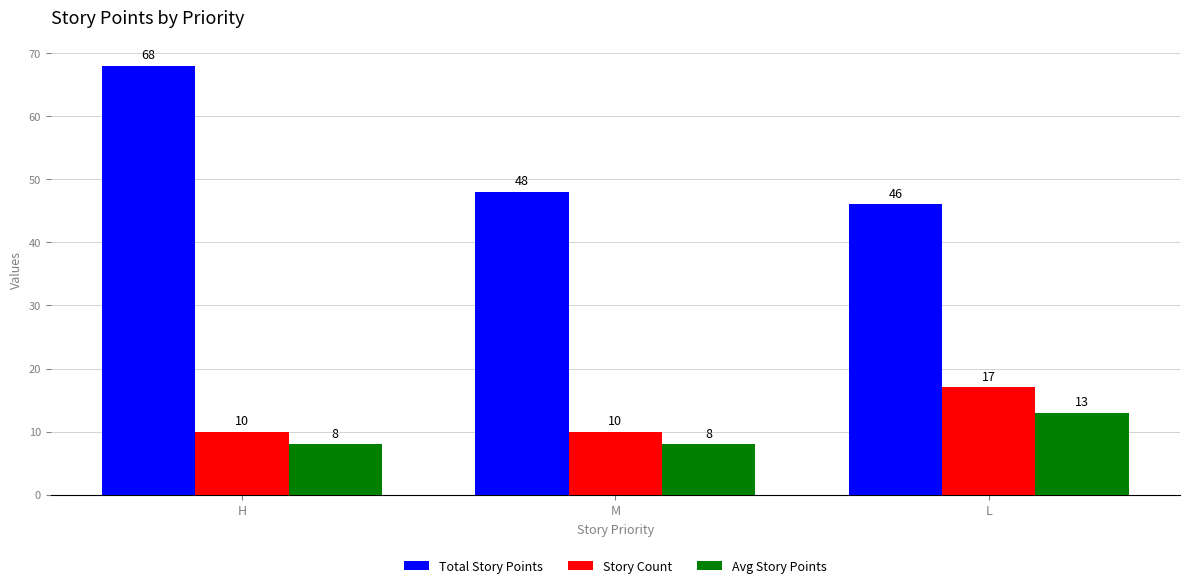

At which category is the sum across all series the highest?

H